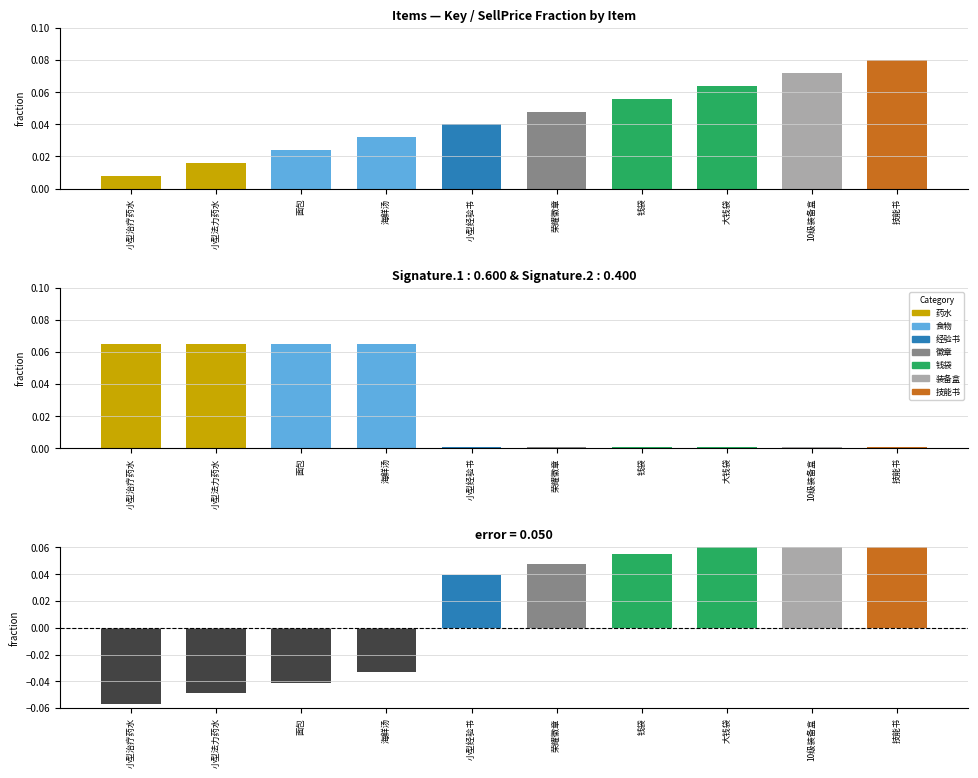

Is it true that the value at 小型经验书 is 0.0?

True